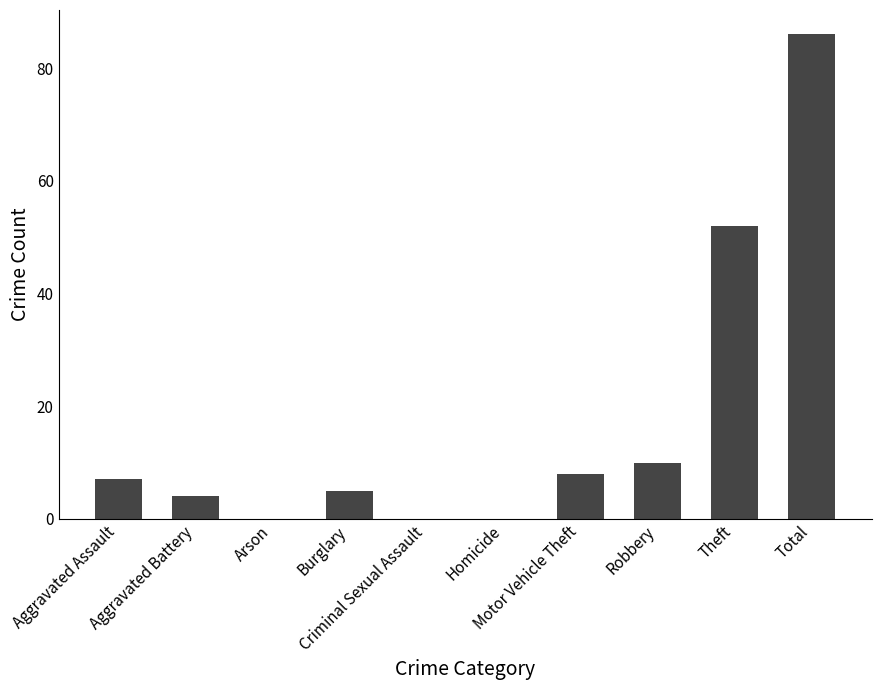

How many data points does each series have?

10